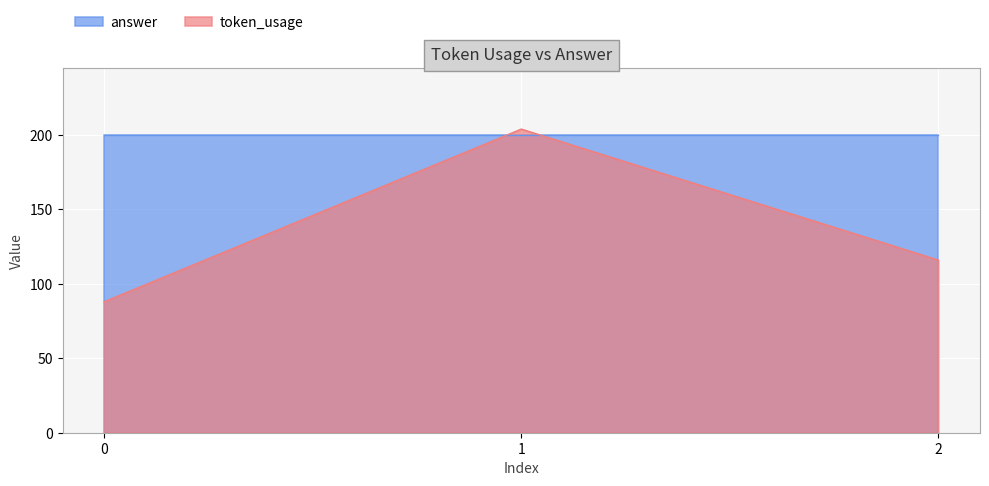

Where is the data nearest to the value 146?

2